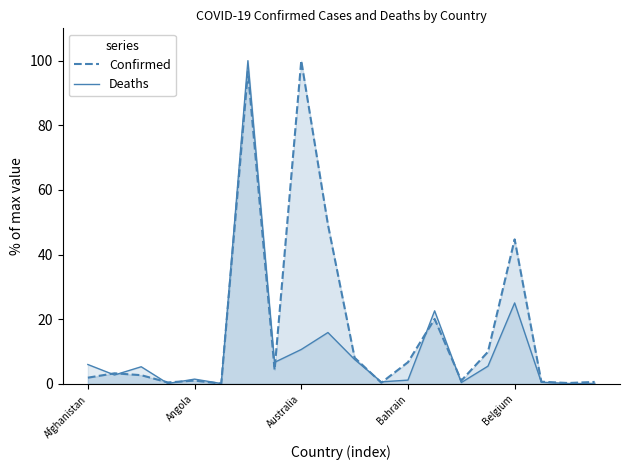

What is the maximum value shown in the chart?

100.0